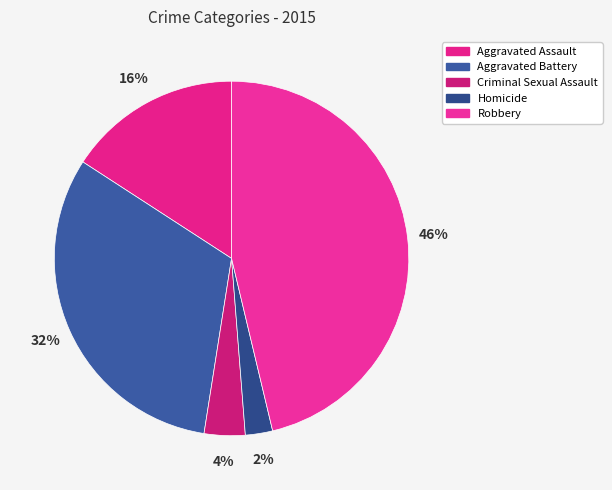

Rank the categories by value from highest to lowest.

Robbery, Aggravated Battery, Aggravated Assault, Criminal Sexual Assault, Homicide